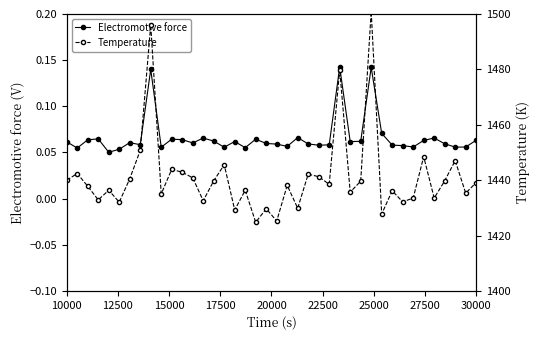

How many Electromotive force values are between 0 and 1?

40